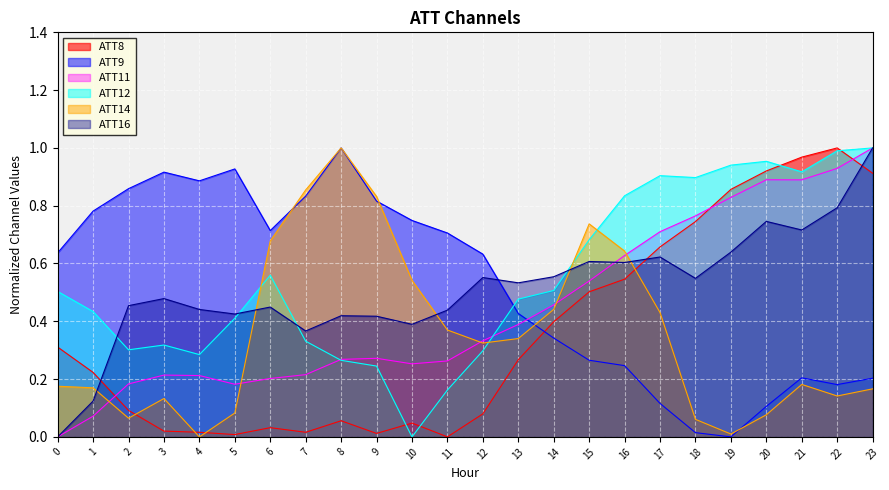

What is the difference between the ATT14 values at 6 and 1?

0.5